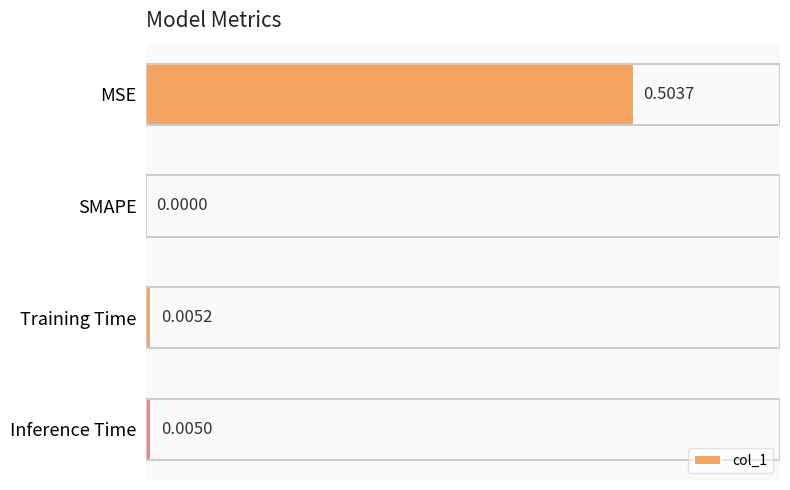

At which category does the chart reach its peak across all series?

MSE